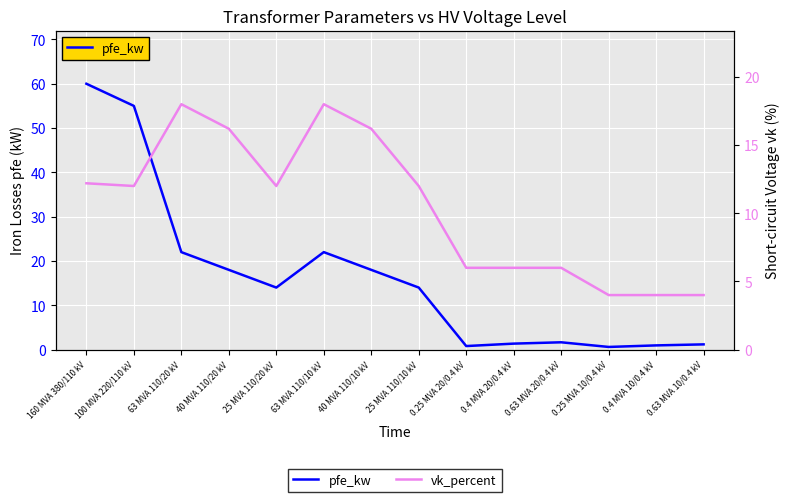

List the labels in order of pfe_kw value, smallest first.

0.25 MVA 10/0.4 kV, 0.25 MVA 20/0.4 kV, 0.4 MVA 10/0.4 kV, 0.63 MVA 10/0.4 kV, 0.4 MVA 20/0.4 kV, 0.63 MVA 20/0.4 kV, 25 MVA 110/20 kV, 25 MVA 110/10 kV, 40 MVA 110/20 kV, 40 MVA 110/10 kV, 63 MVA 110/20 kV, 63 MVA 110/10 kV, 100 MVA 220/110 kV, 160 MVA 380/110 kV